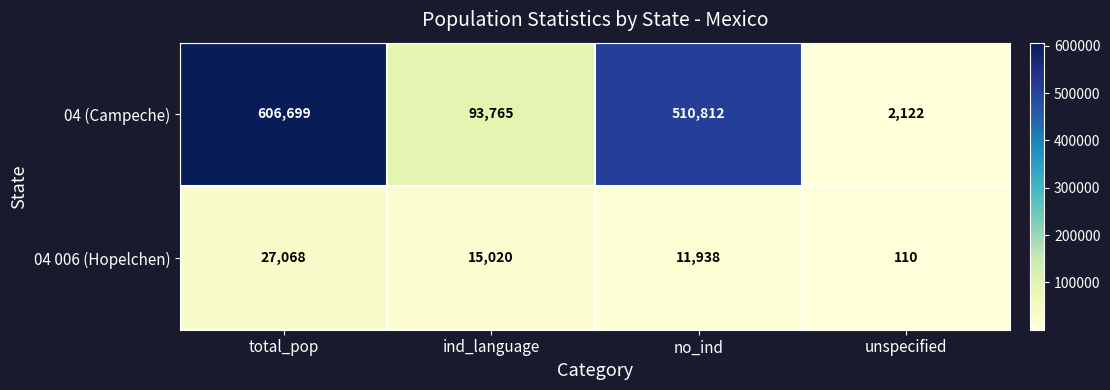

How many data points does each series have?

4